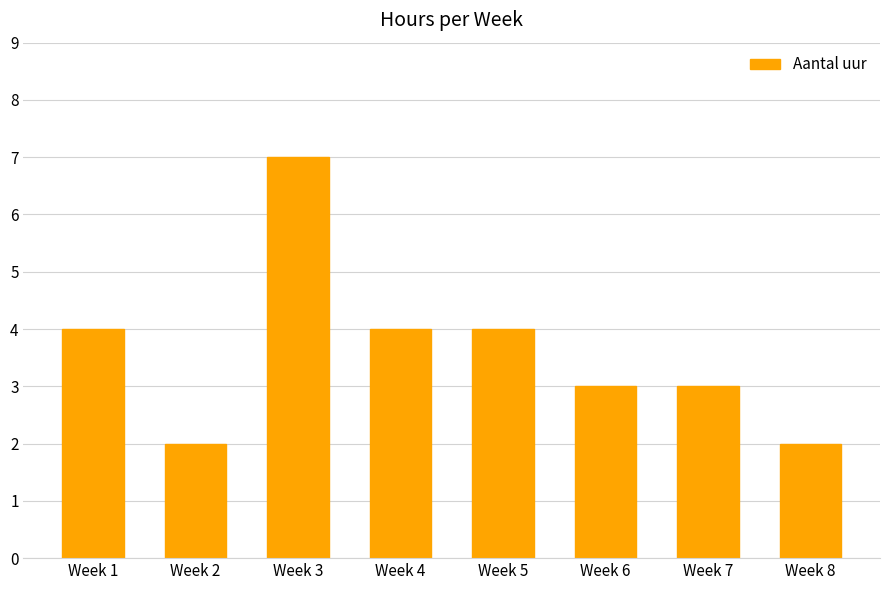

What is the sum of the values at Week 3 and Week 5?

11